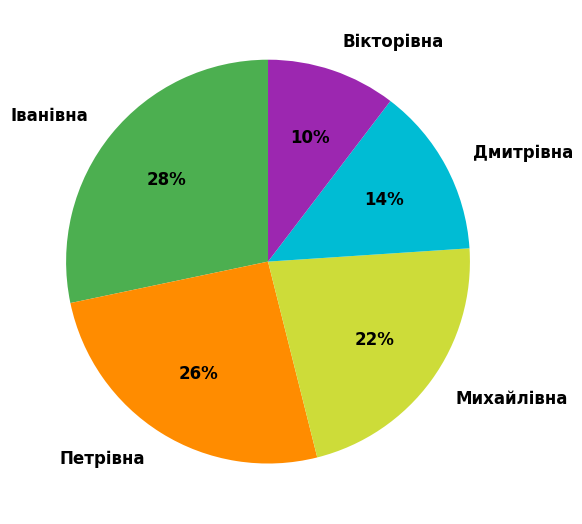

What percentage is the Дмитрівна slice, to the nearest percent?

14%